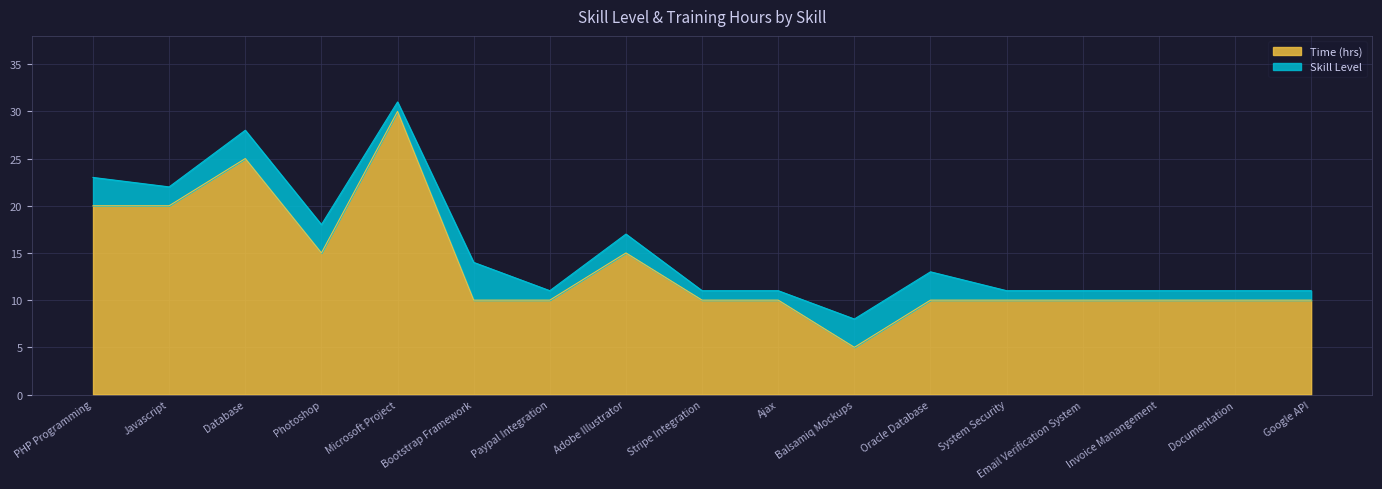

How many lines are shown in the chart?

2